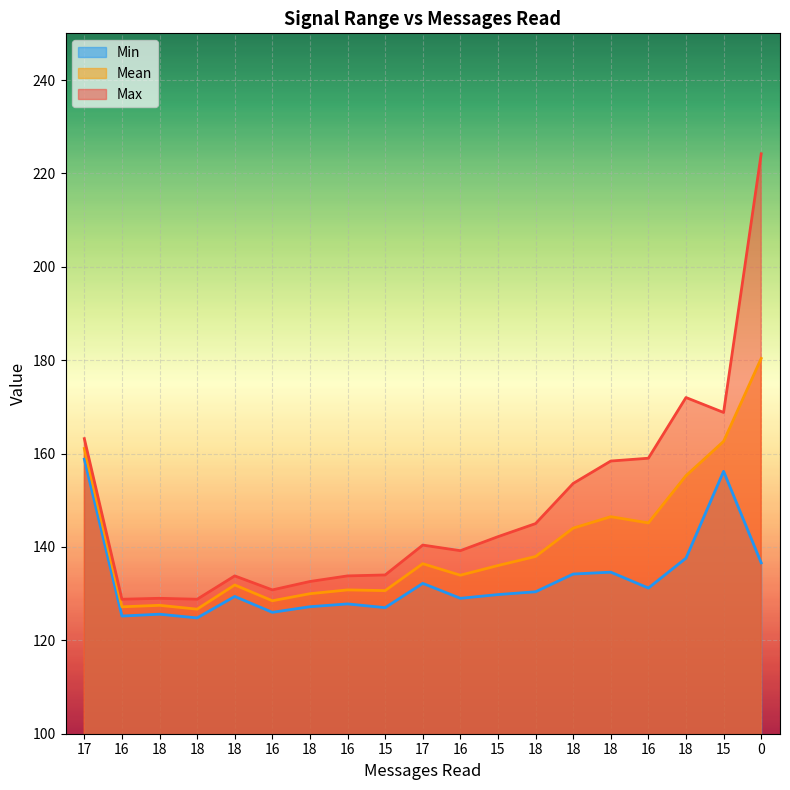

Rank the series at 18 from lowest to highest value.

Min, Mean, Max